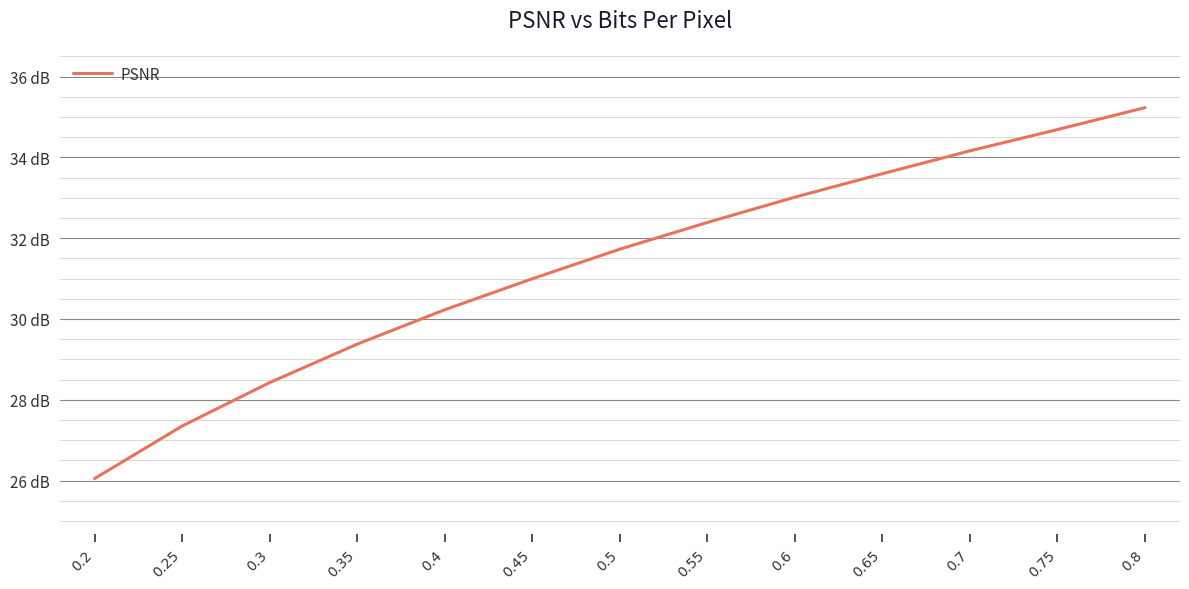

How many series are shown in this chart?

1